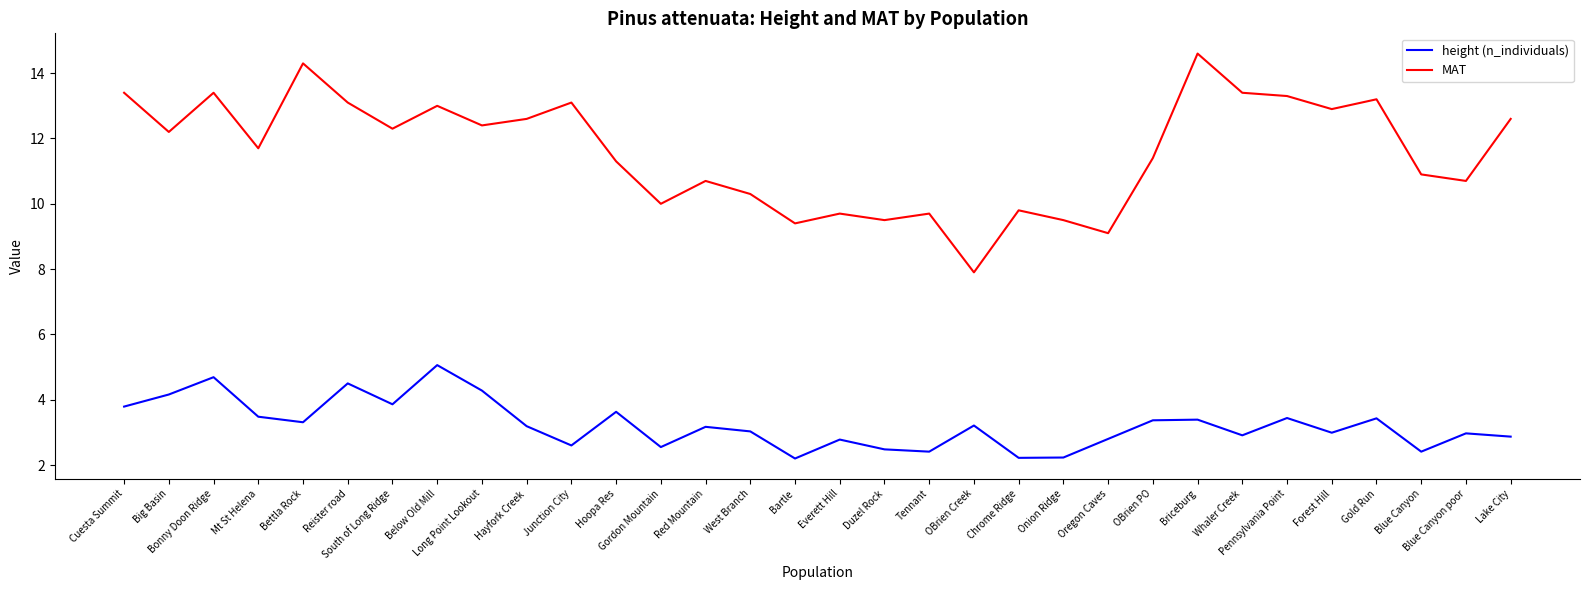

What is the maximum value shown in the chart?

14.6